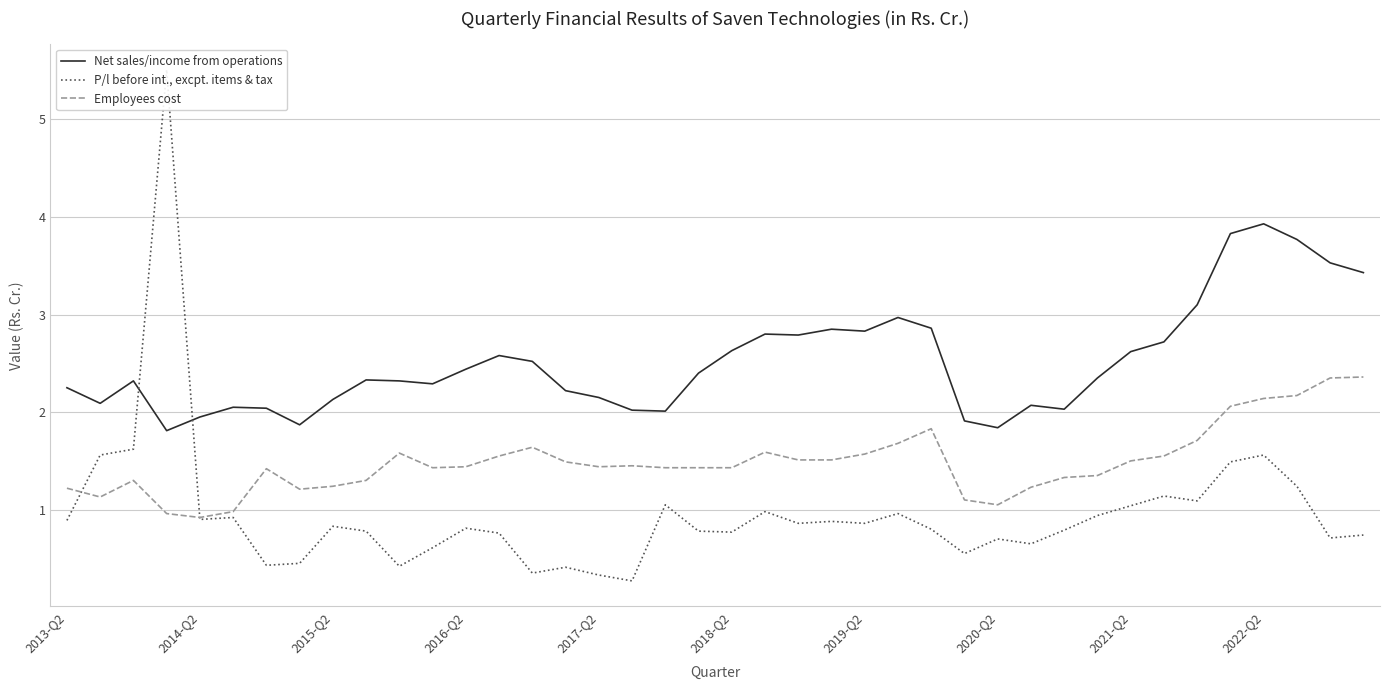

The P/l before int., excpt. items & tax series shows 0.7 at 29. True or false?

True